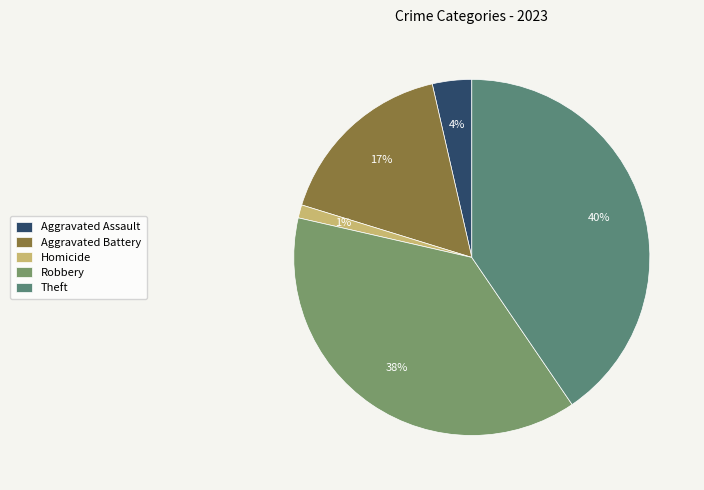

To the nearest percent, what portion does Homicide represent?

1%